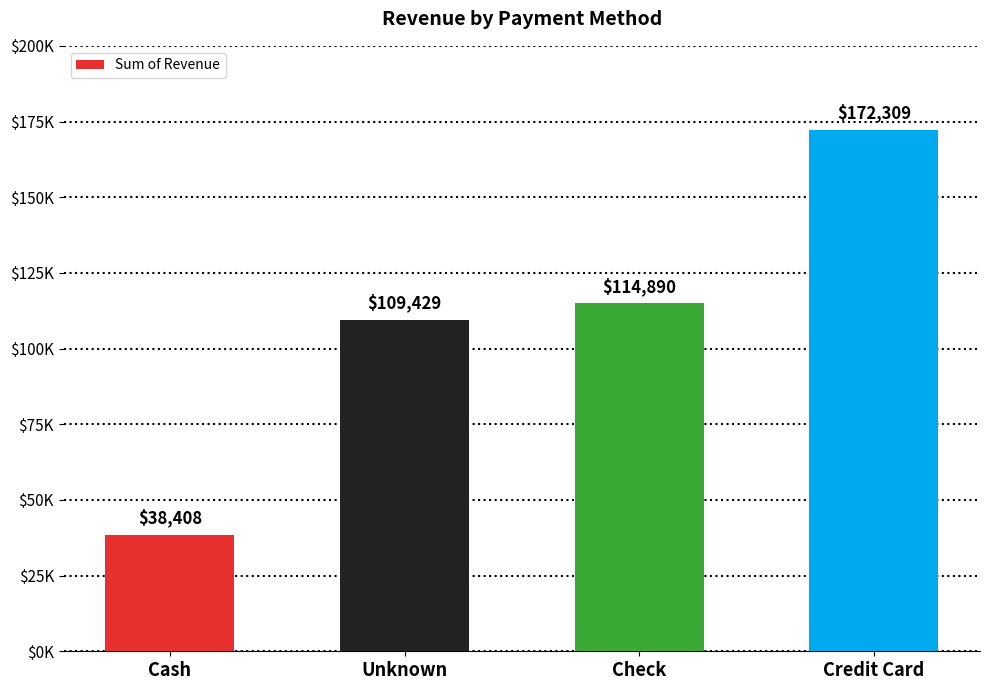

What is the value of the 2nd bar from the left?

109429.3